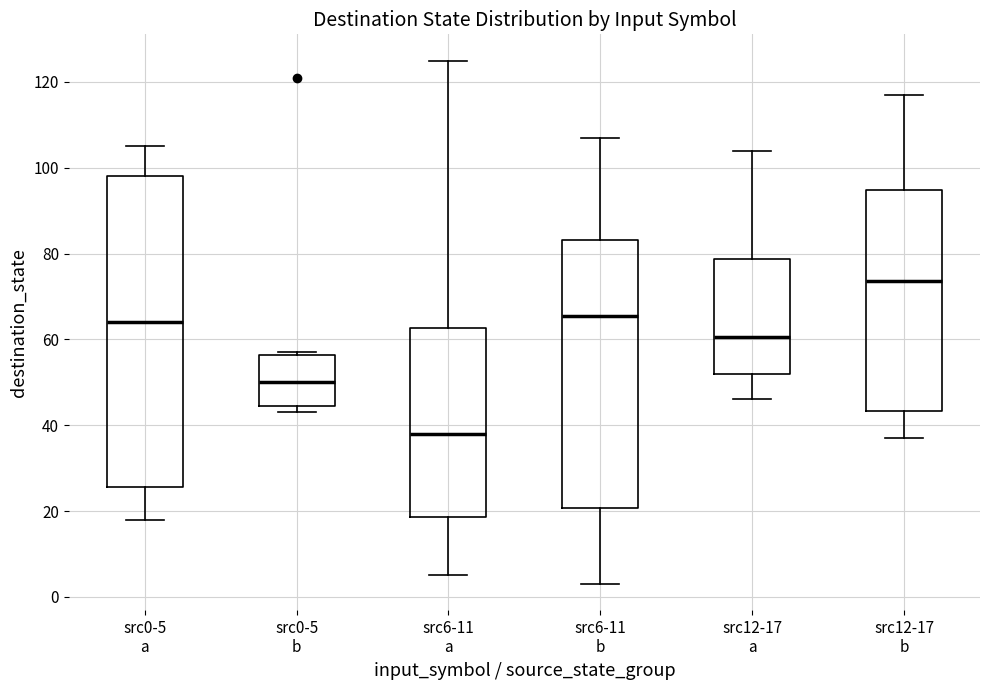

Which box has the lowest median line?

src6-11 a